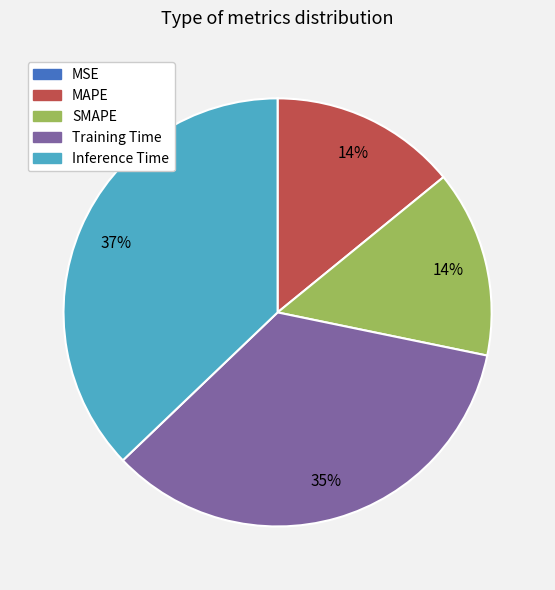

To the nearest percent, what is the average slice percentage?

20%